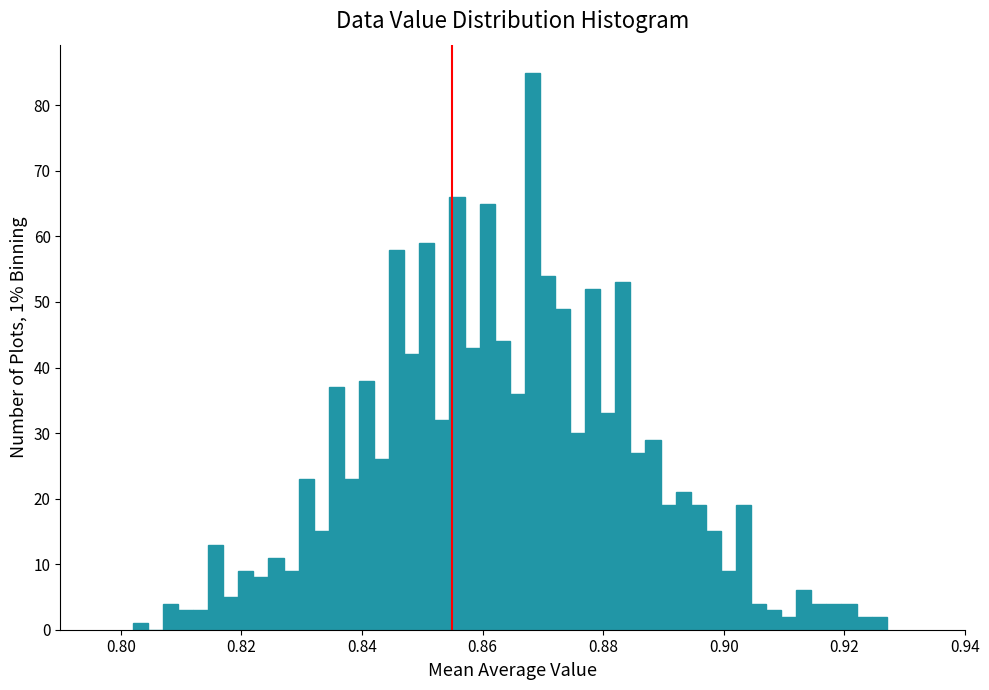

Read against the x-axis, roughly where is the centre of the tallest bar?

0.868